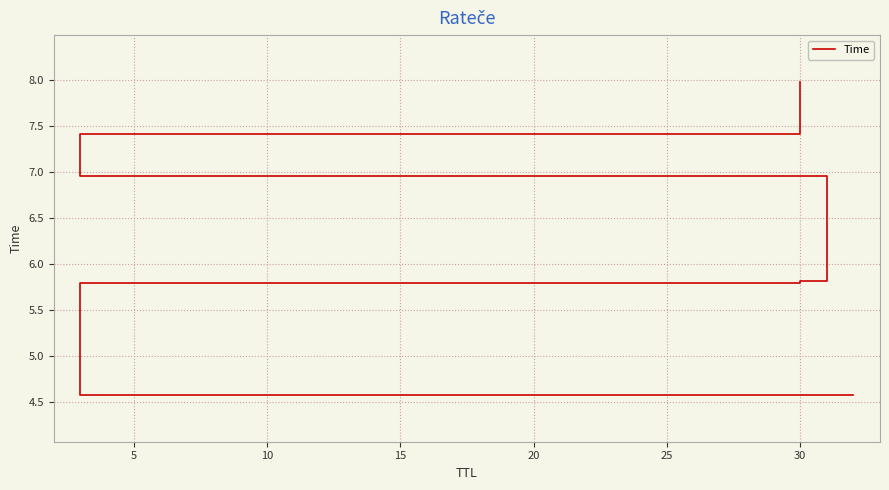

What is the average value?

6.4